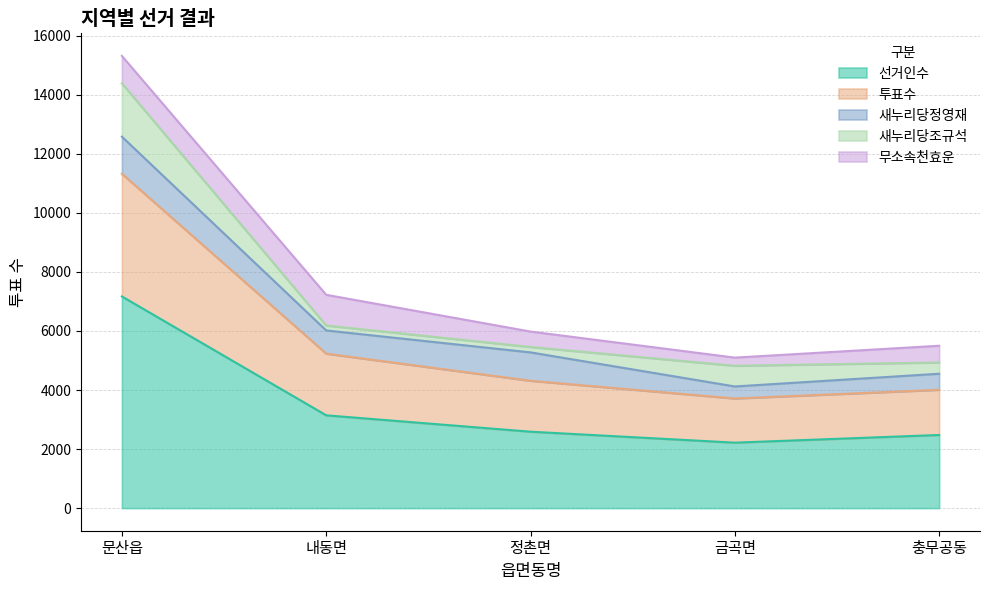

True or false: 투표수 and 선거인수 cross at least once.

False